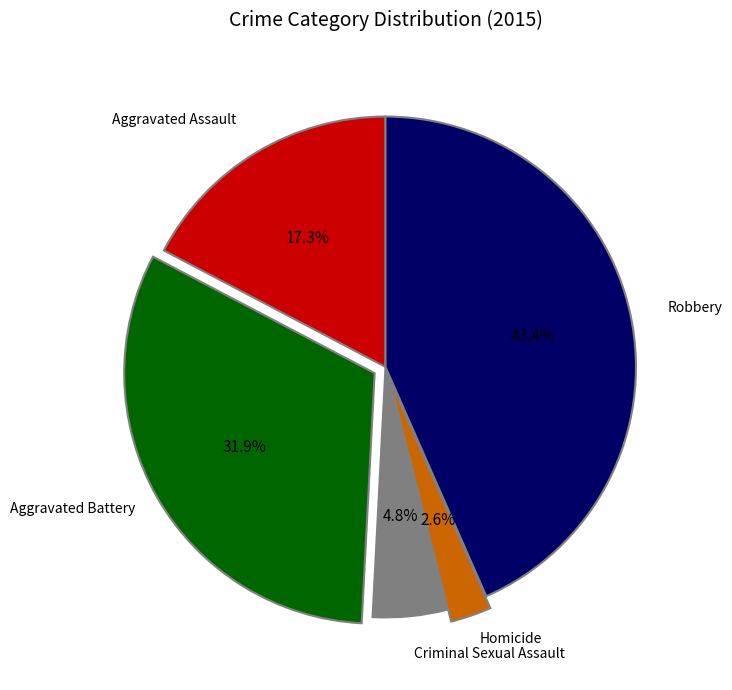

Does any single category account for the majority?

No